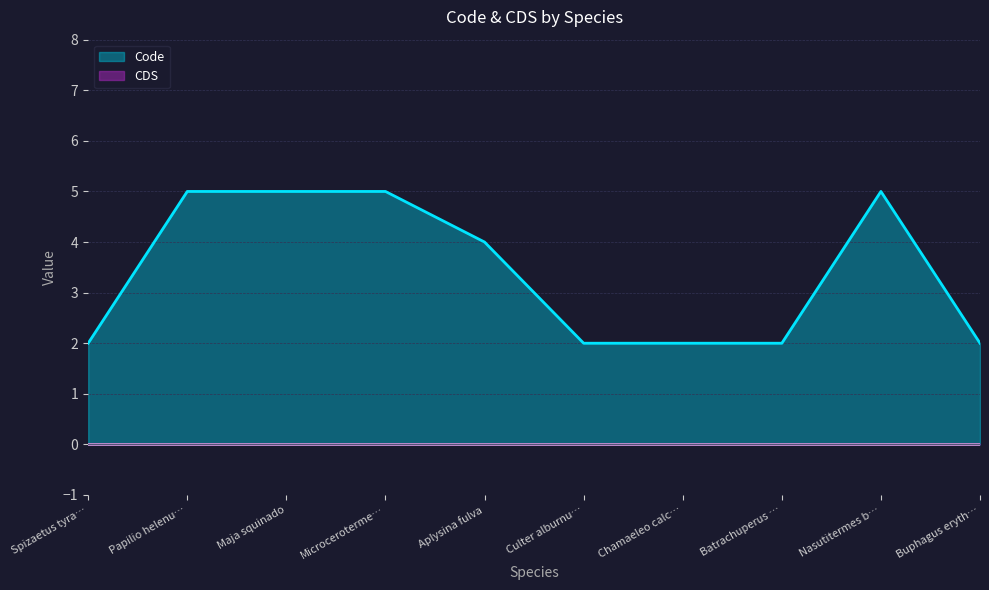

Count the number of values greater than 4.

4